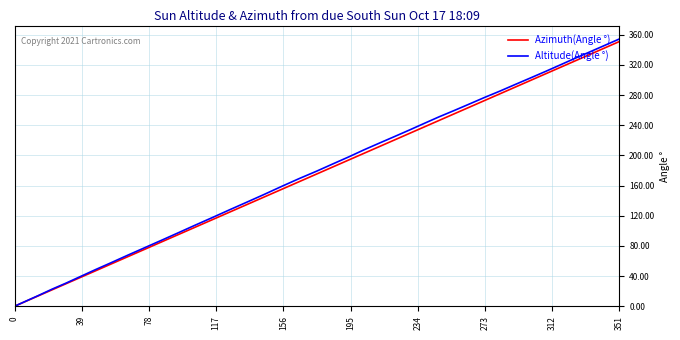

What is the greatest value displayed?

354.4